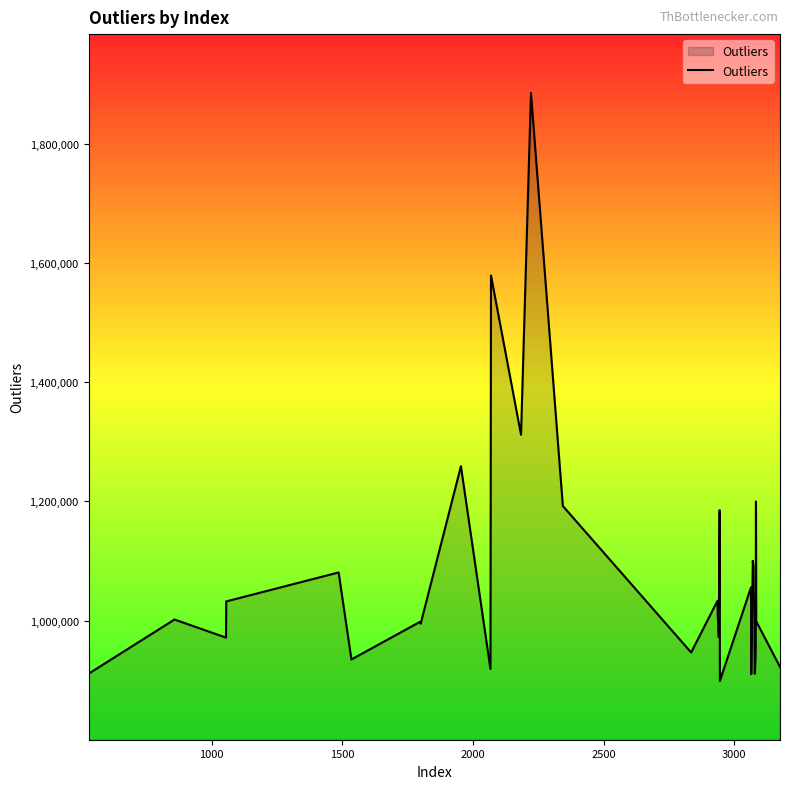

What is the minimum value shown in the chart?

899000